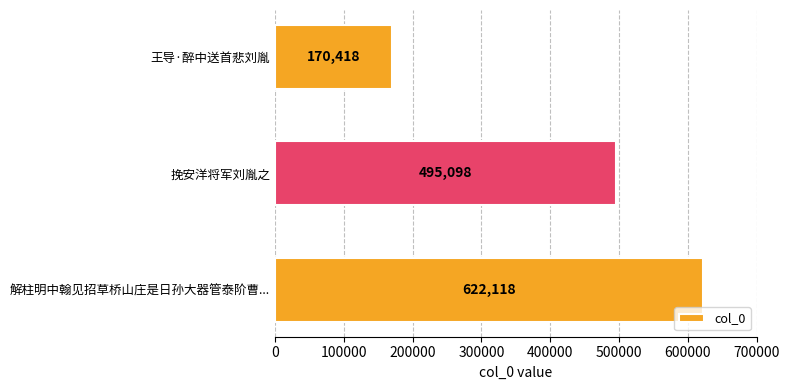

Which label corresponds to the largest value in the chart?

解柱明中翰见招草桥山庄是日孙大器管泰阶曹...